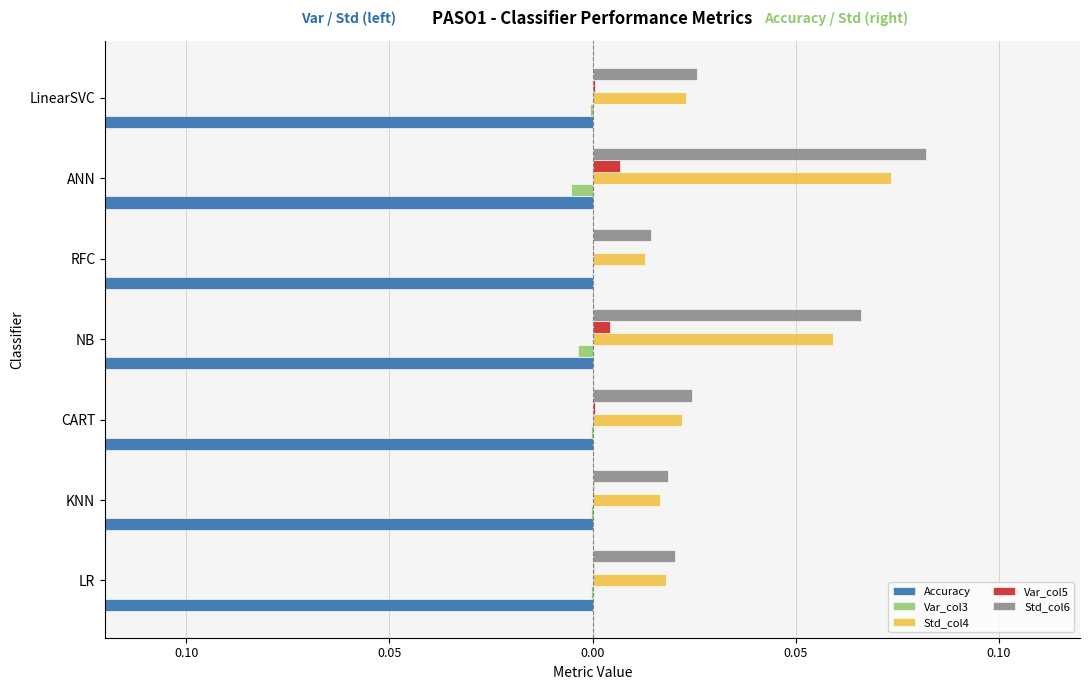

Between LR and ANN, which is larger?

ANN